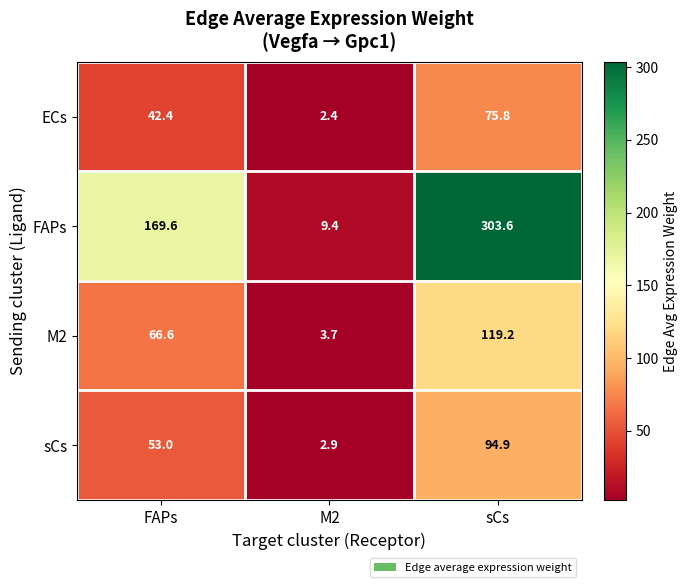

Which series has the largest total across all categories?

FAPs